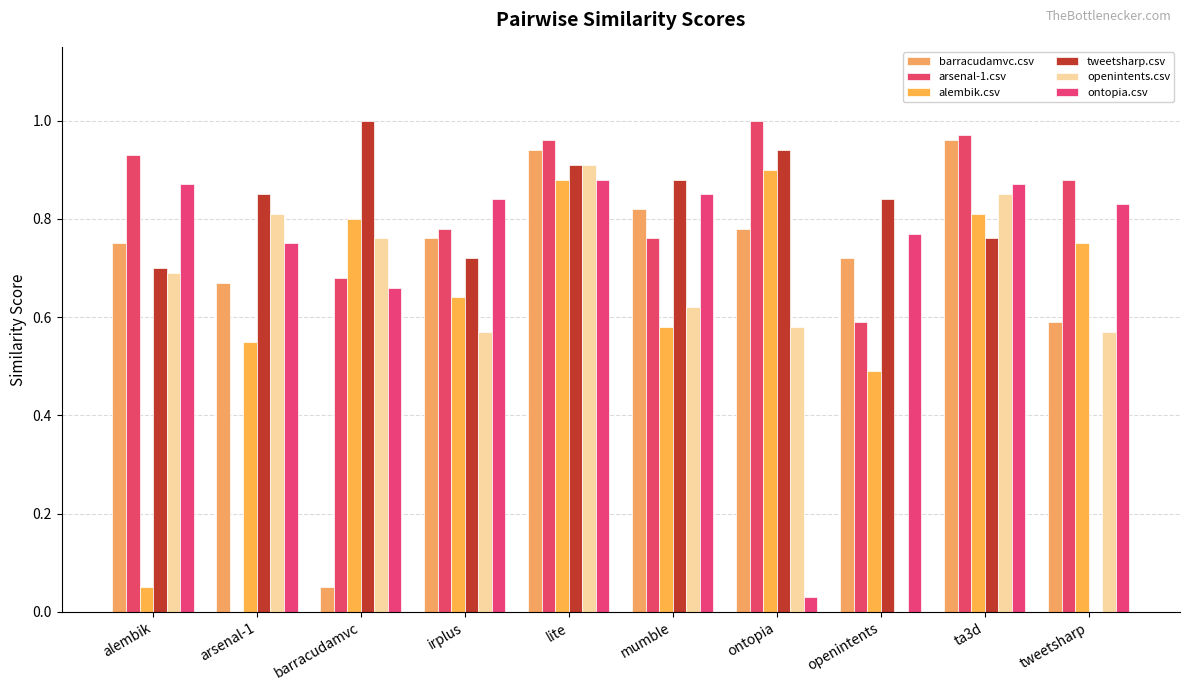

What is the maximum value shown in the chart?

1.0